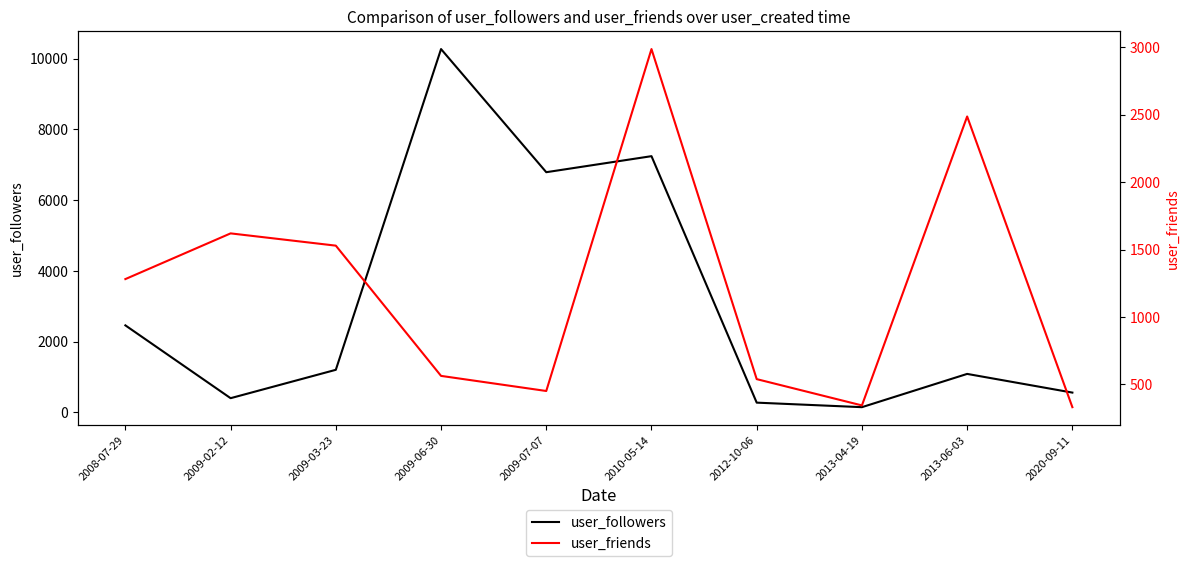

Rank the categories by user_friends value from highest to lowest.

2010-05-14, 2013-06-03, 2009-02-12, 2009-03-23, 2008-07-29, 2009-06-30, 2012-10-06, 2009-07-07, 2013-04-19, 2020-09-11